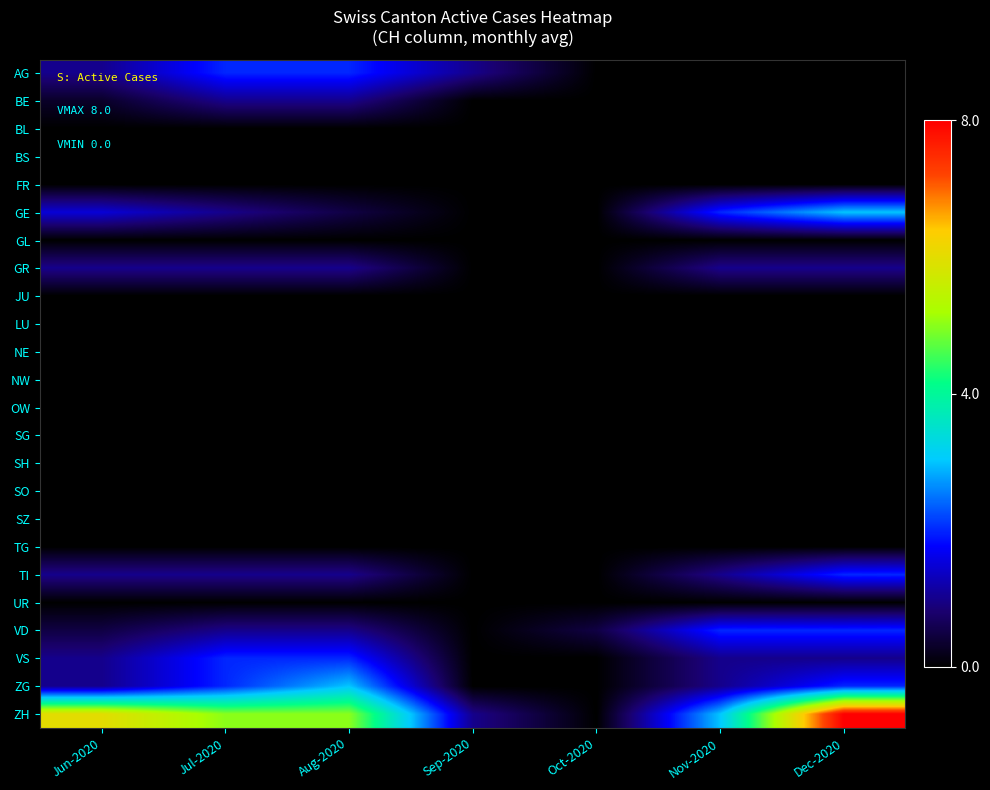

At which category is the sum across all series the highest?

Dec-2020